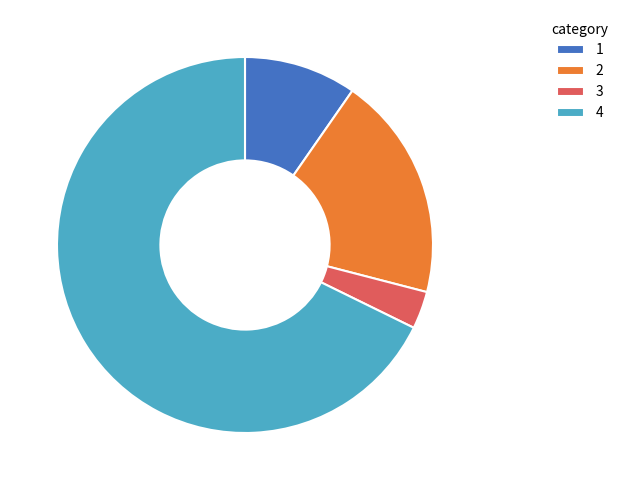

Which has a higher value, 4 or 1?

4